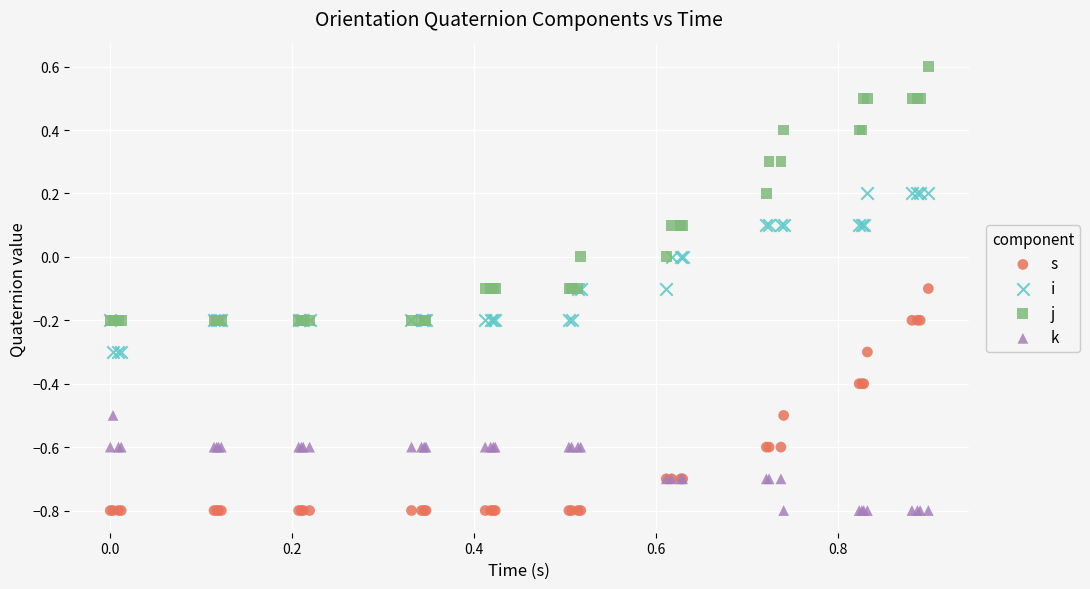

What are all the series names shown in the legend?

s, i, j, k